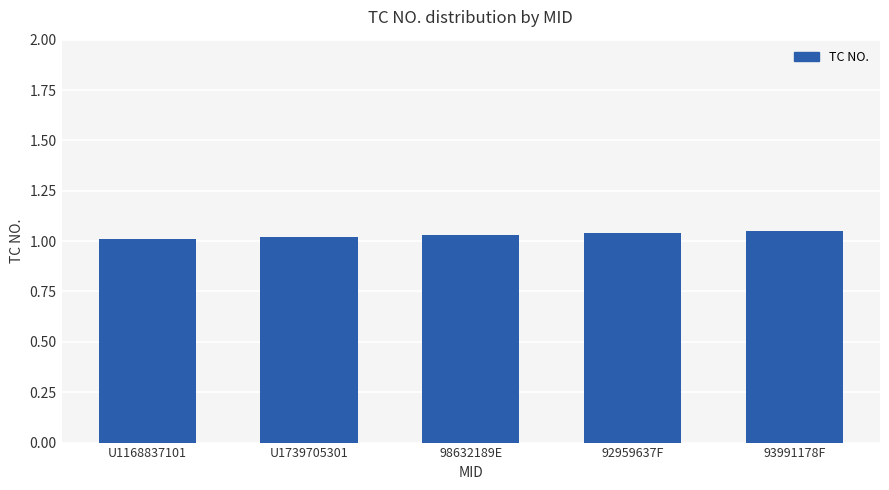

The value at 93991178F is 0.4. True or false?

False